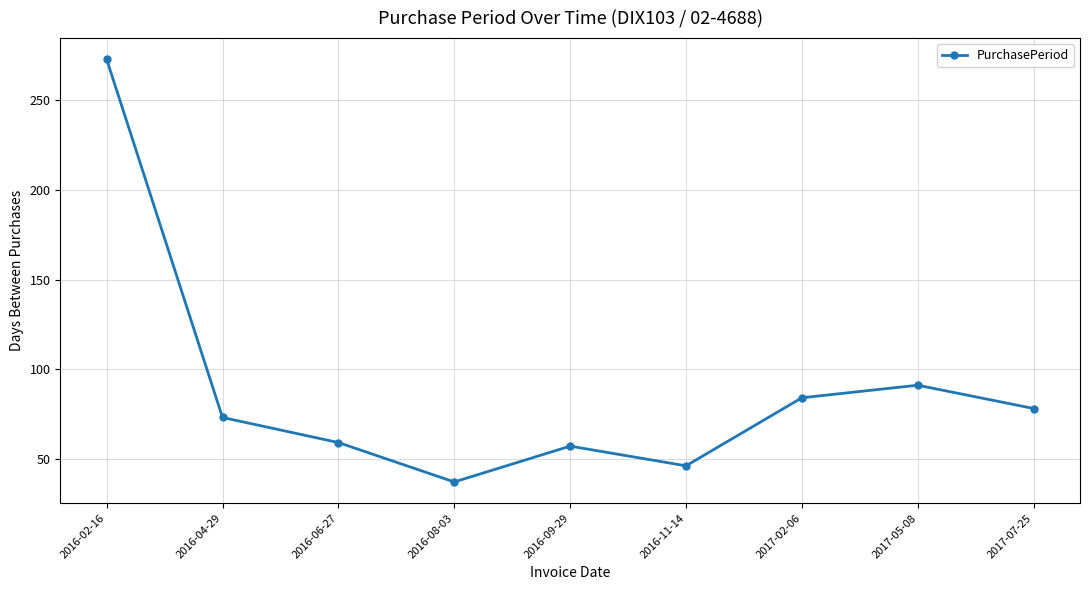

Reading left to right, extract all data points from this chart.

273	73	59	37	57	46	84	91	78